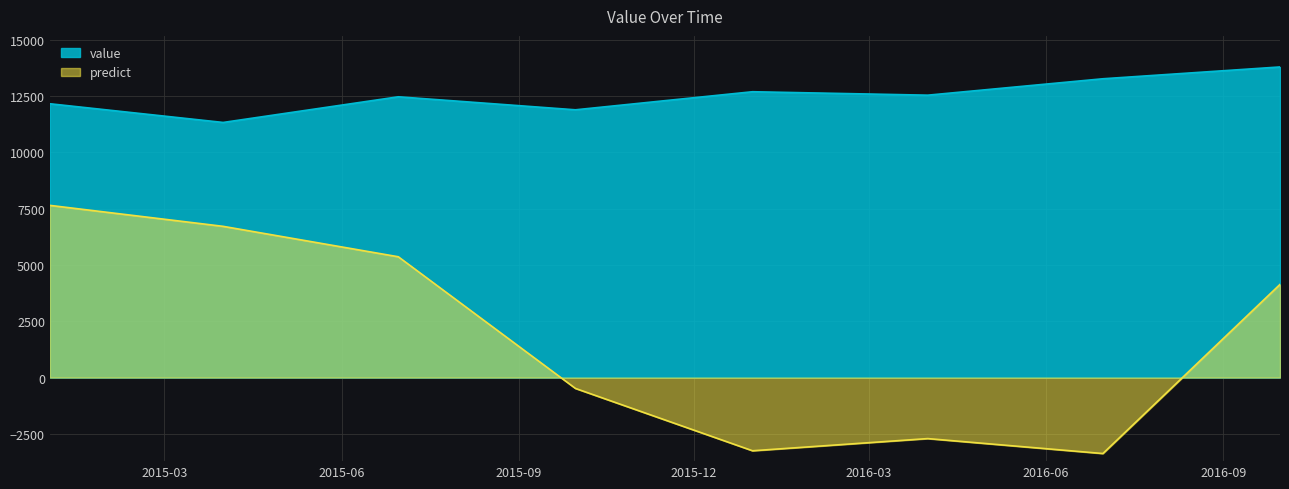

Reading left to right, list all the values displayed in this chart.

value: 12164.0	11333.0	12473.0	11895.0	12698.0	12545.0	13274.0	13799.0
predict: 7649.4	6717.8	5366.4	-482.6	-3252.1	-2711.4	-3375.5	4137.9